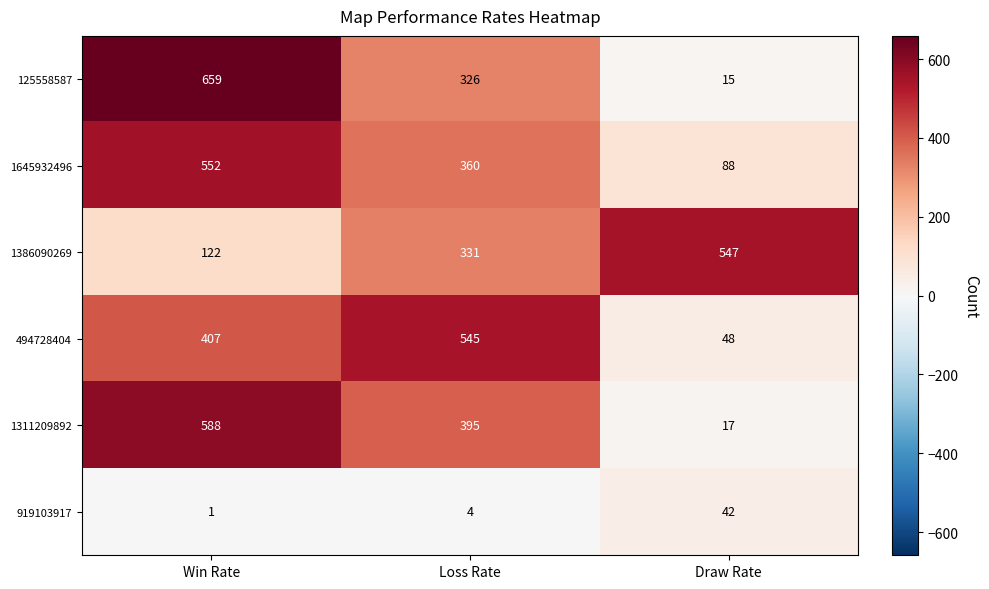

Is it true that 919103917 equals 18 at Draw Rate?

False